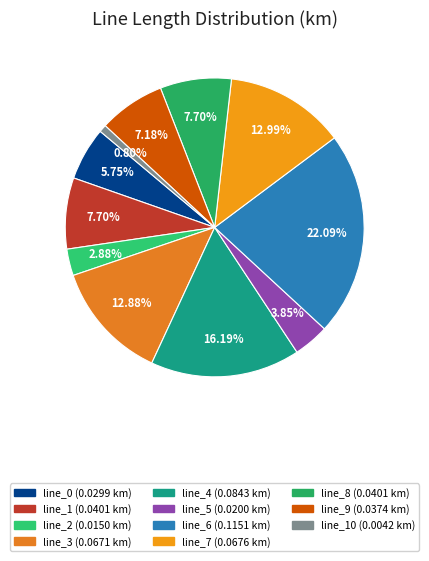

Is there a majority slice in this chart?

No